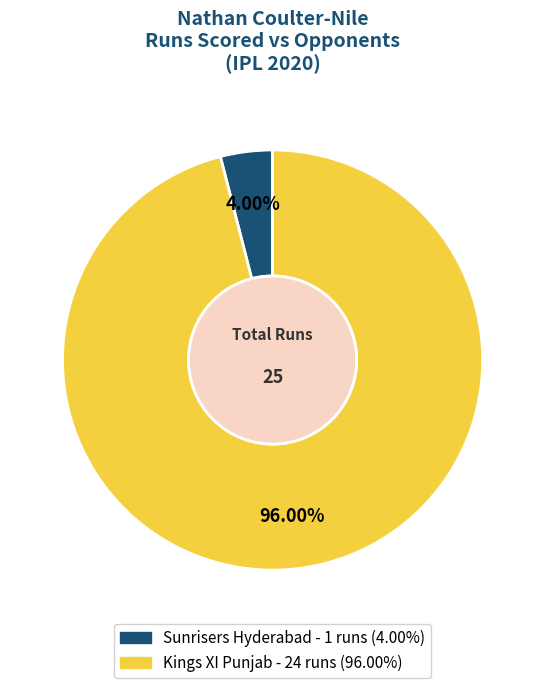

Which category has the smallest portion of the pie?

Sunrisers Hyderabad